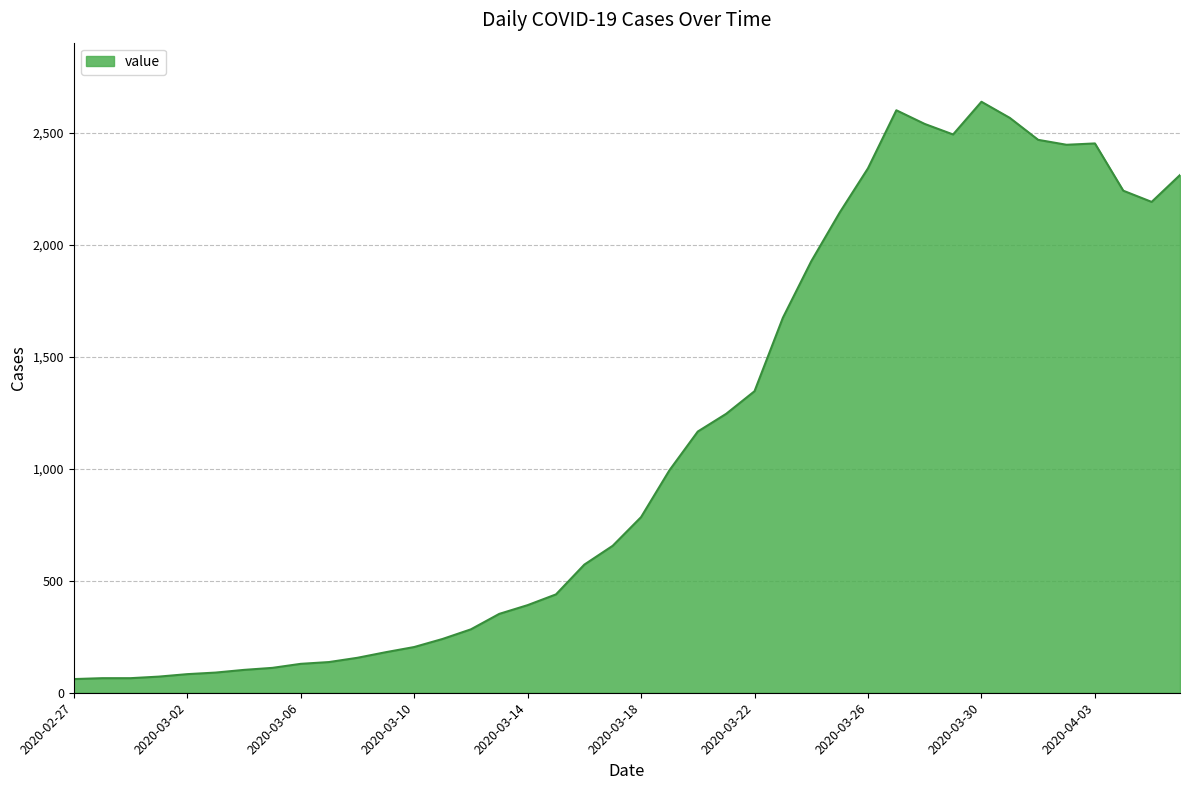

What is the maximum value shown in the chart?

2638